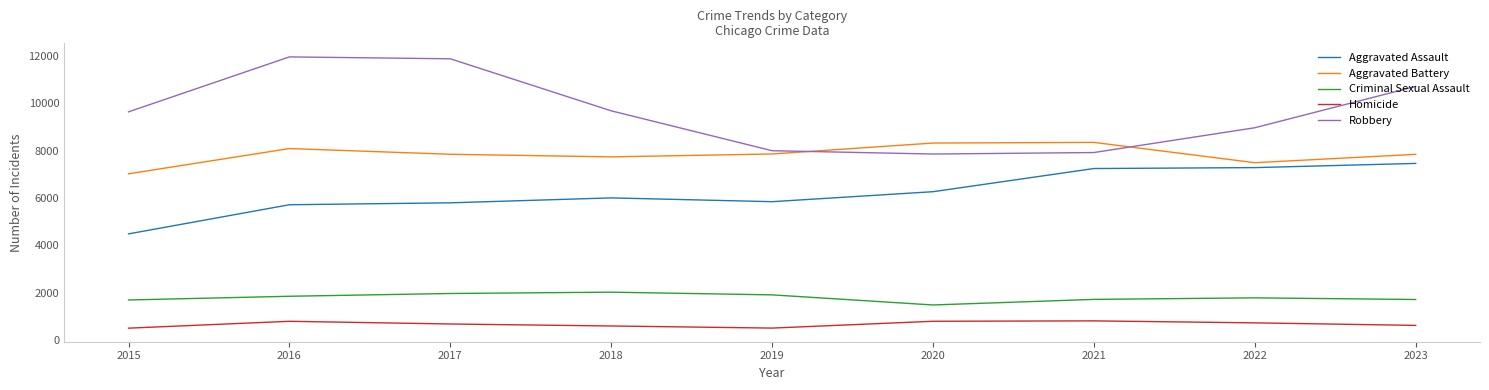

What is the highest value of the Aggravated Battery series?

8347